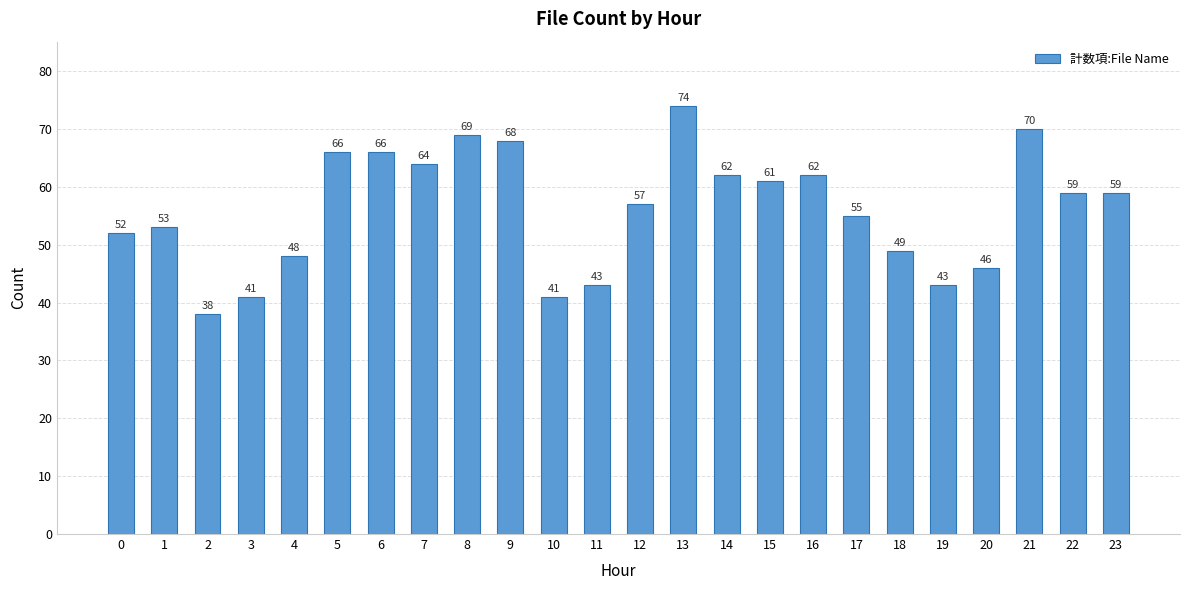

The value at 0 is 52. True or false?

True